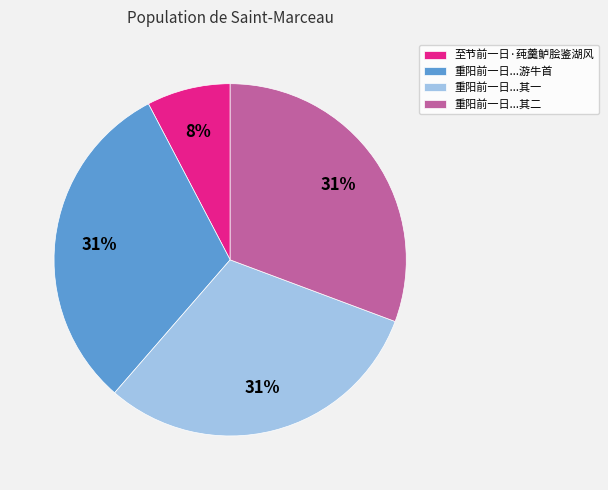

What percentage is the 重阳前一日...游牛首 slice, to the nearest percent?

31%